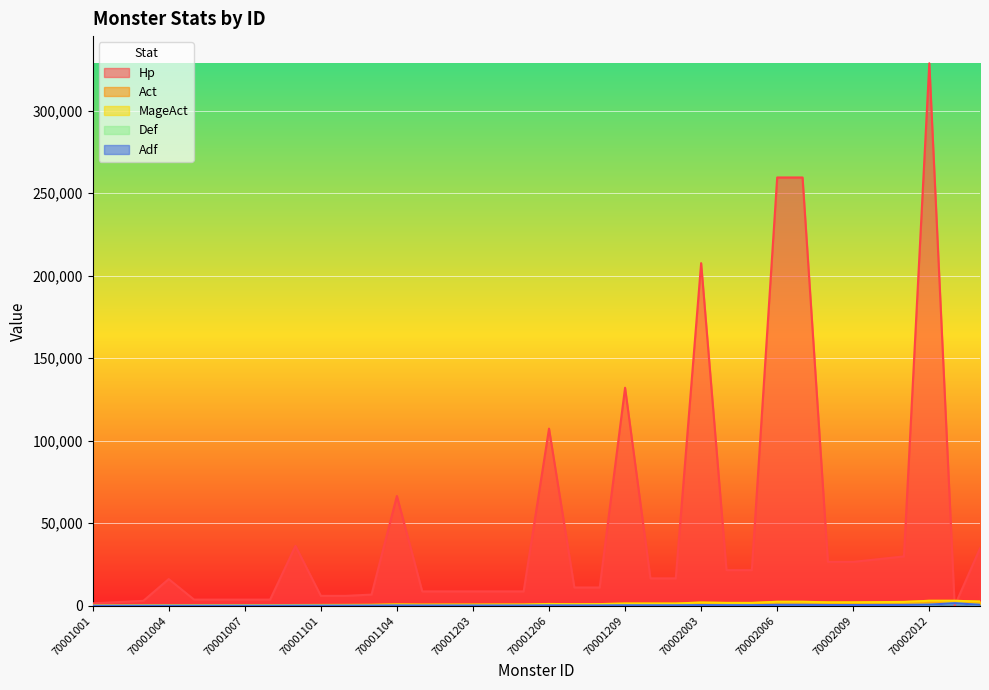

Which label corresponds to the smallest value in the chart?

70002013